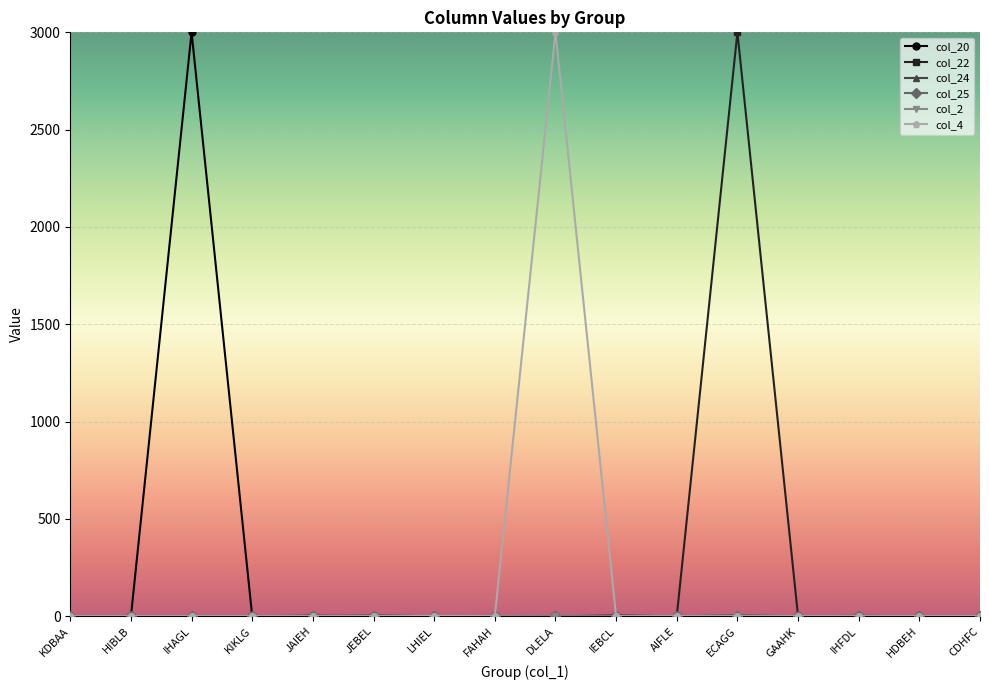

What is the difference between the maximum and second lowest values in the col_22 series?

3000